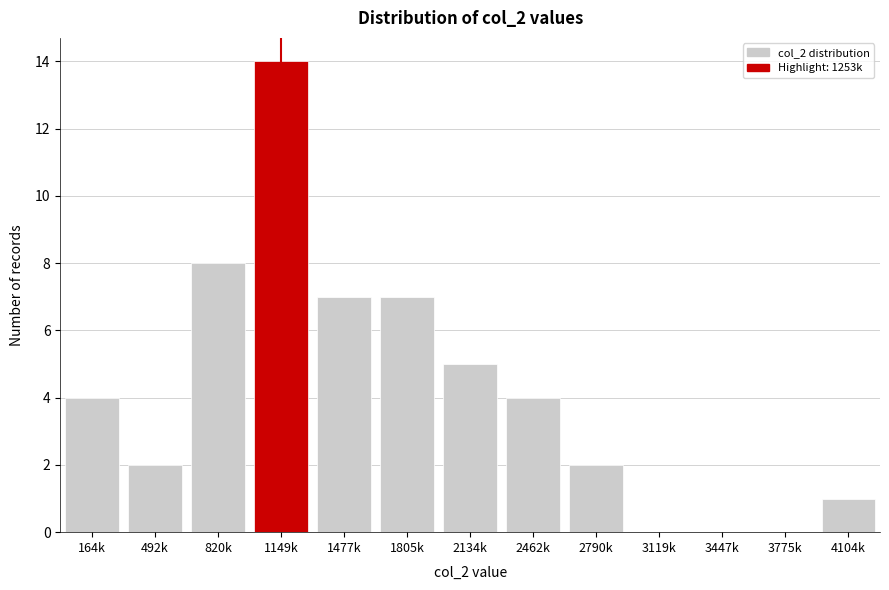

Reading left to right, what are all the values shown in this chart?

164k=4	492k=2	820k=8	1149k=14	1477k=7	1805k=7	2134k=5	2462k=4	2790k=2	3119k=0	3447k=0	3775k=0	4104k=1